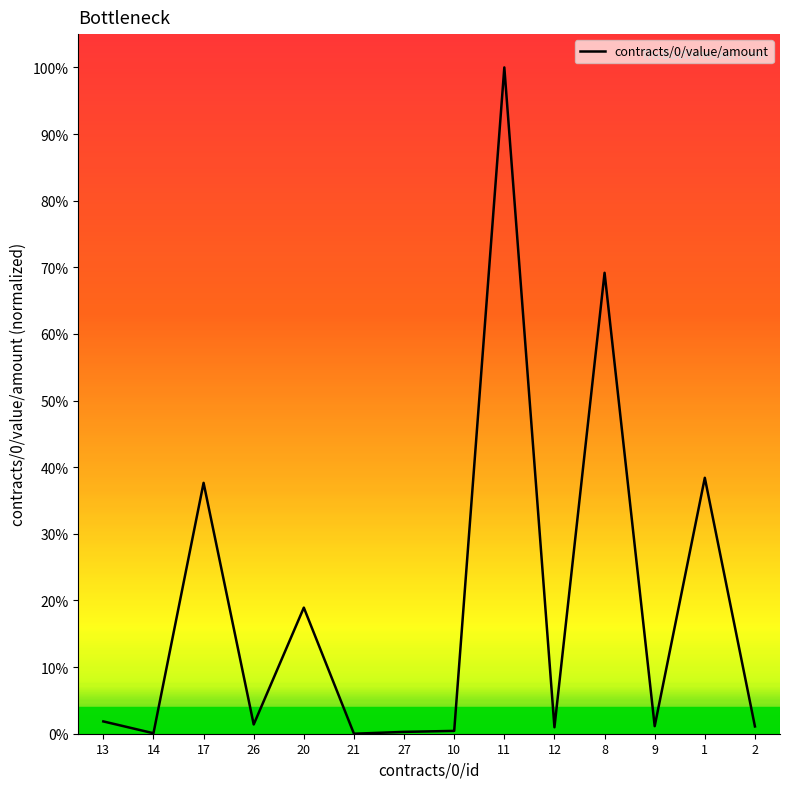

The chart shows a value of 1.0 at 12. True or false?

True